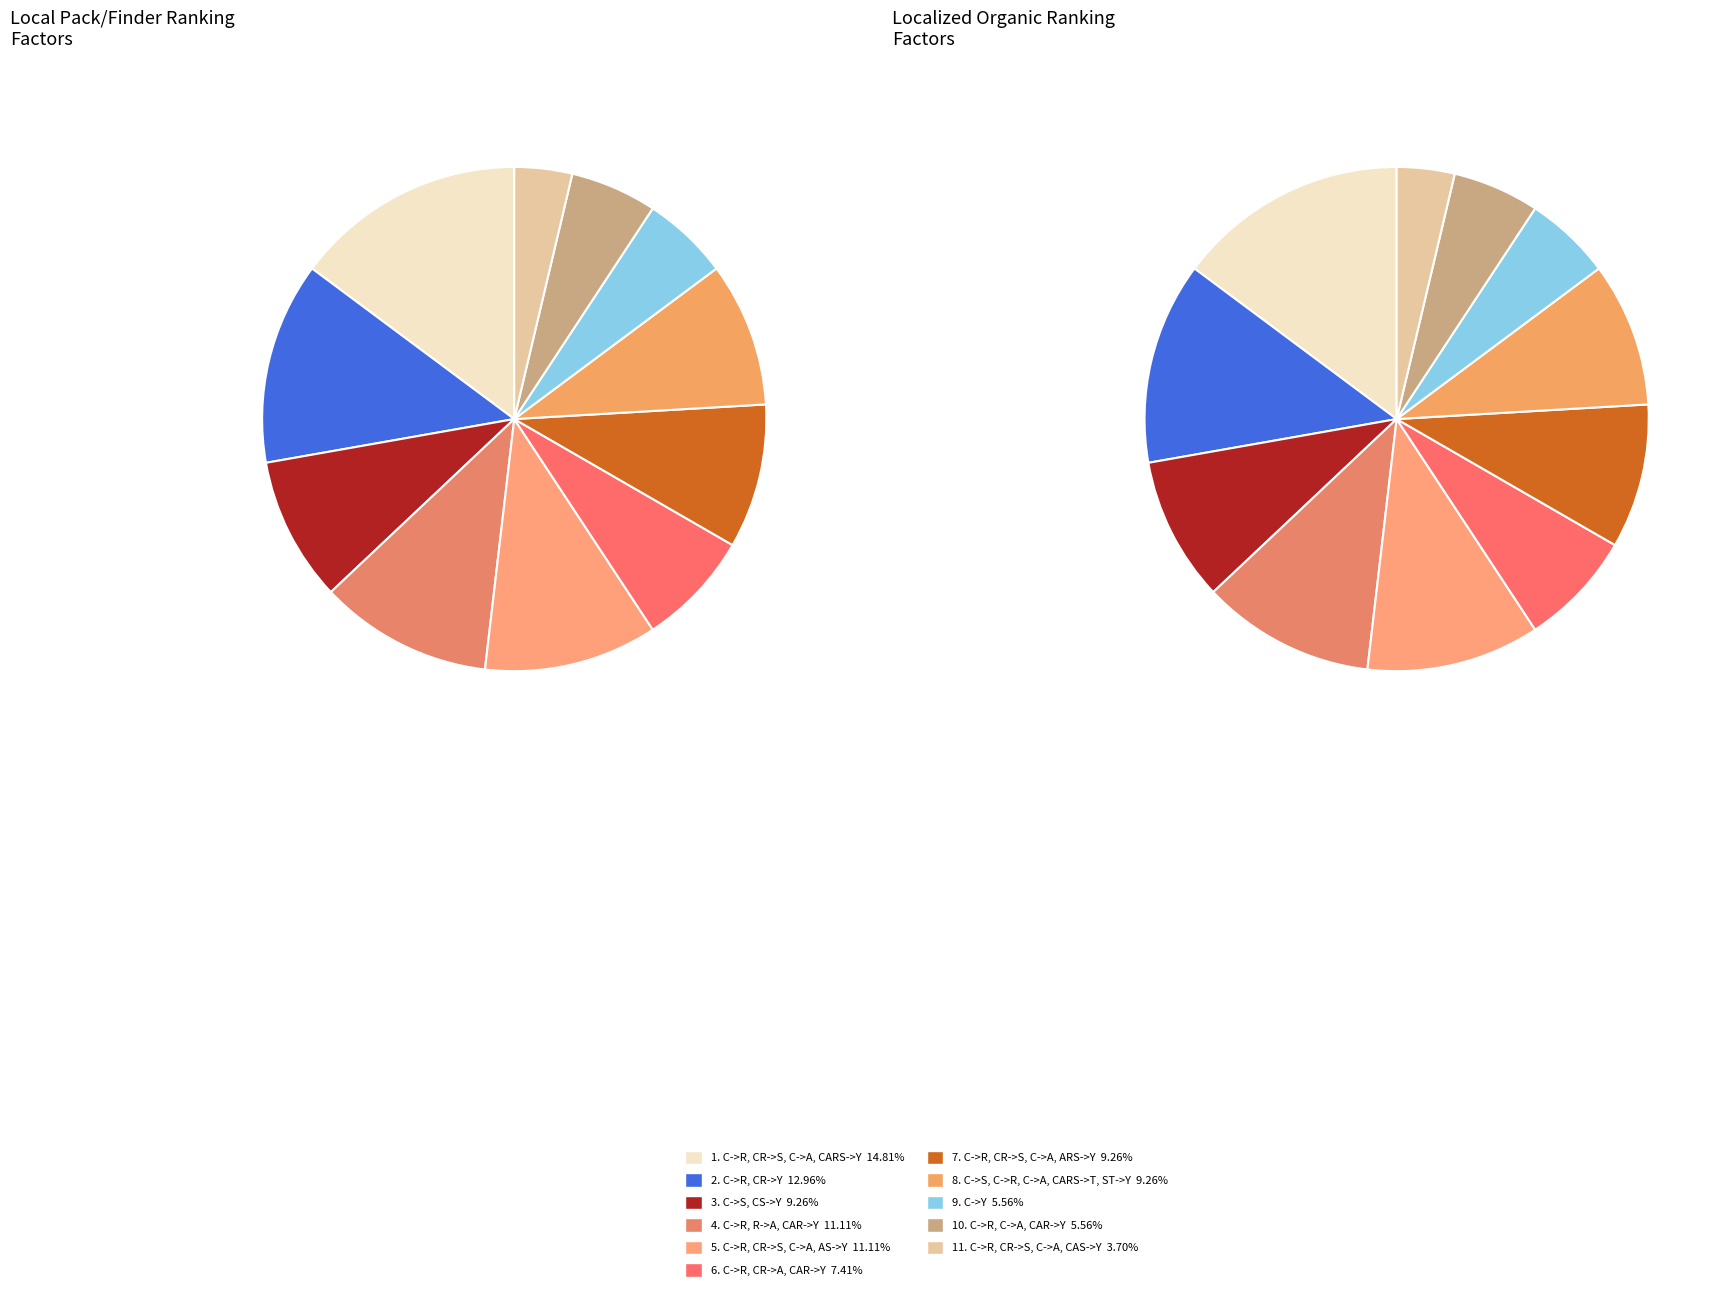

Does any single category account for the majority?

No